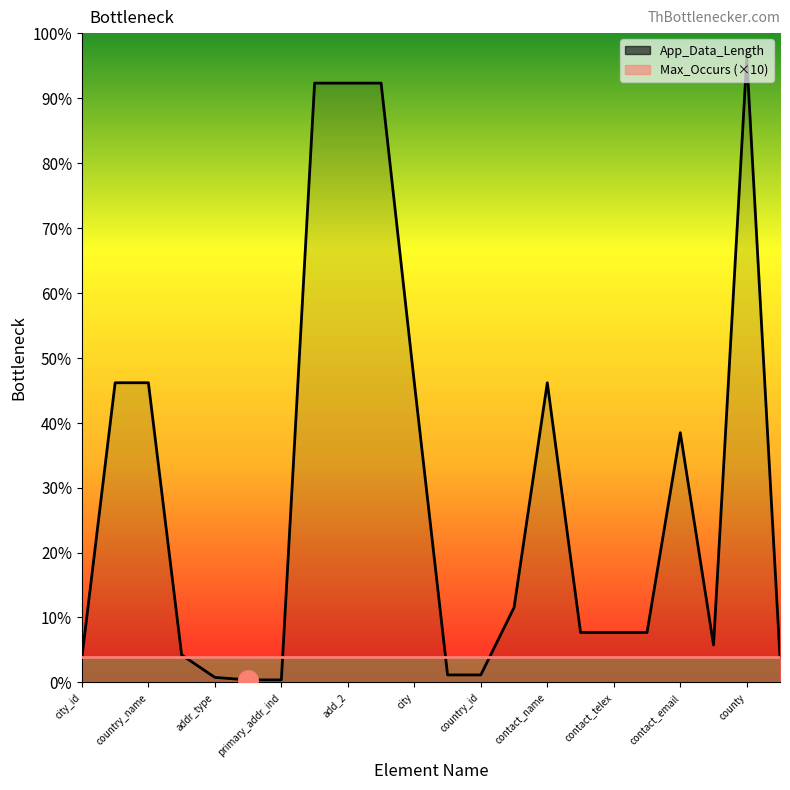

What is the difference between the maximum and minimum values in the App_Data_Length series?

249